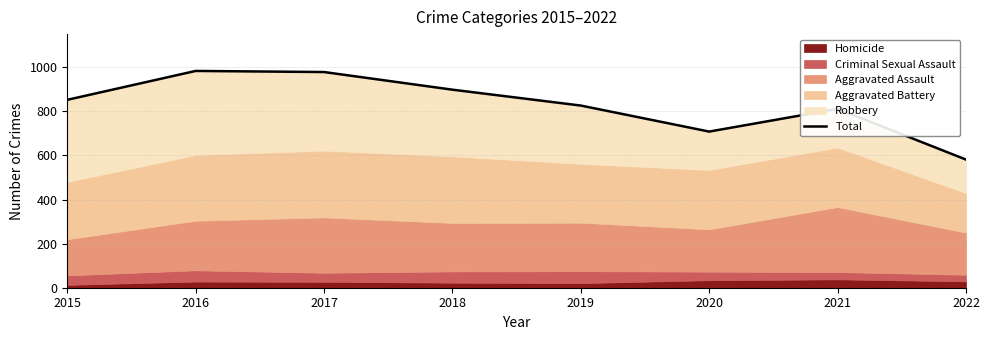

What is the approximate value at 2020?

708